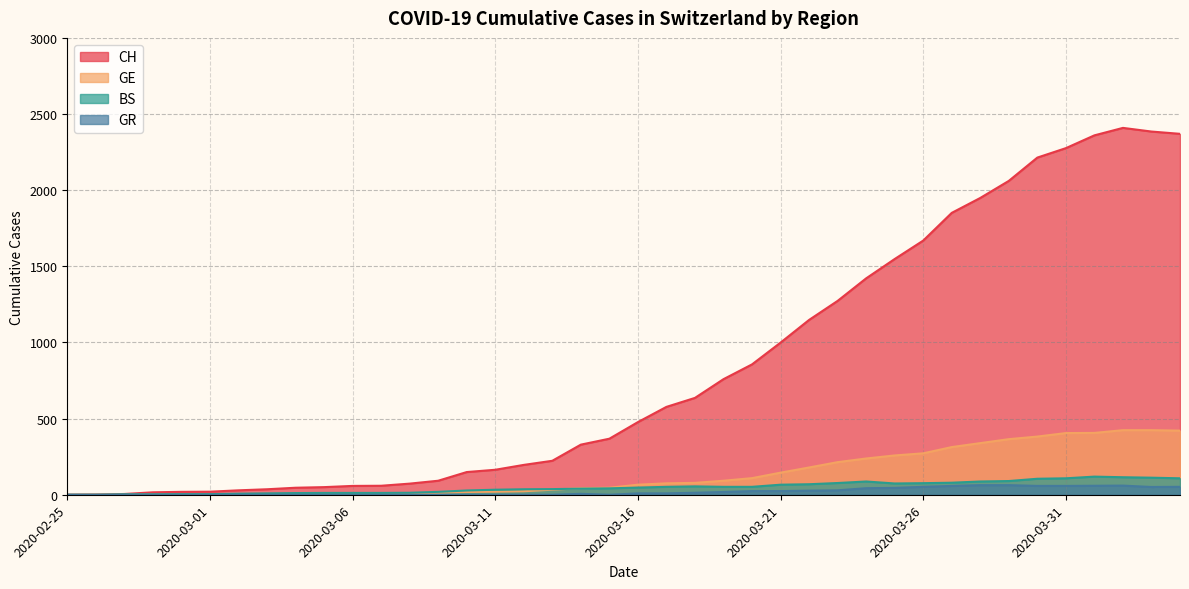

What position from the right is 2020-02-27?

38